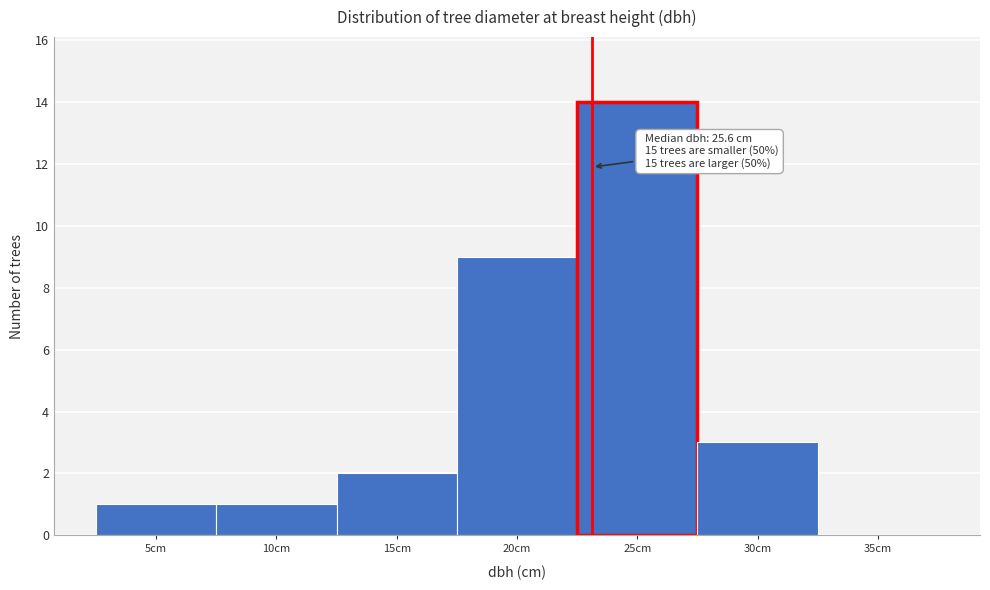

Reading left to right, what are all the values shown in this chart?

5cm=1	10cm=1	15cm=2	20cm=9	25cm=14	30cm=3	35cm=0